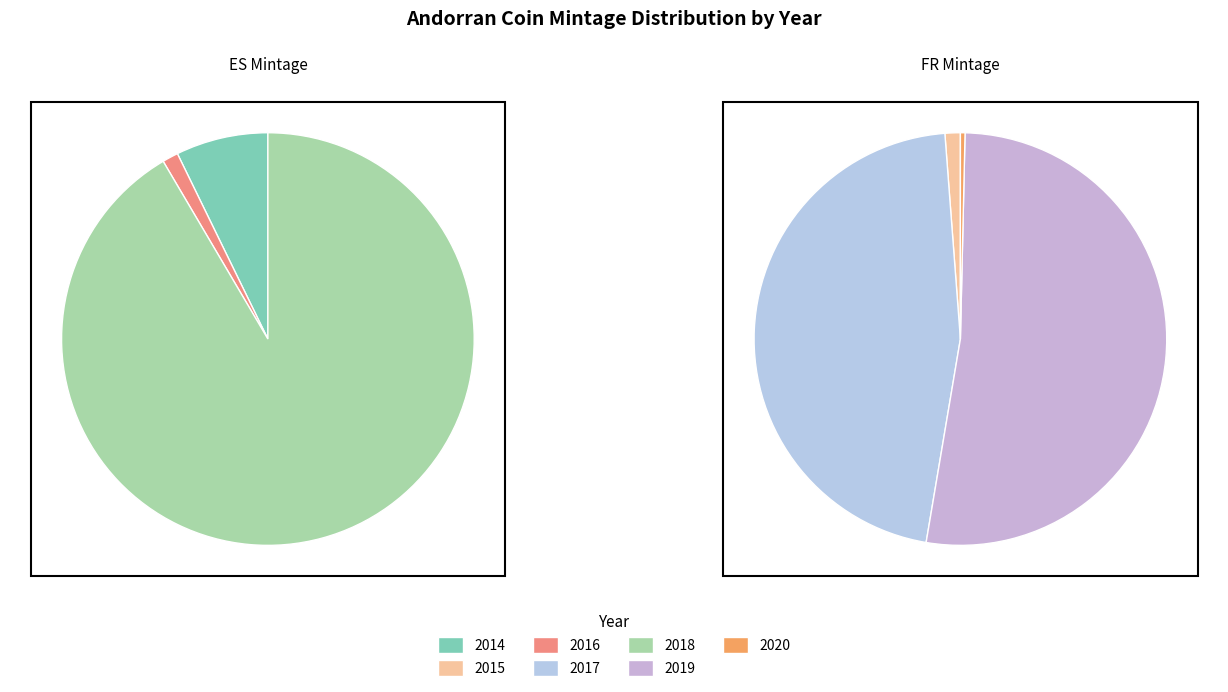

Is there any slice that represents more than half of the pie?

Yes